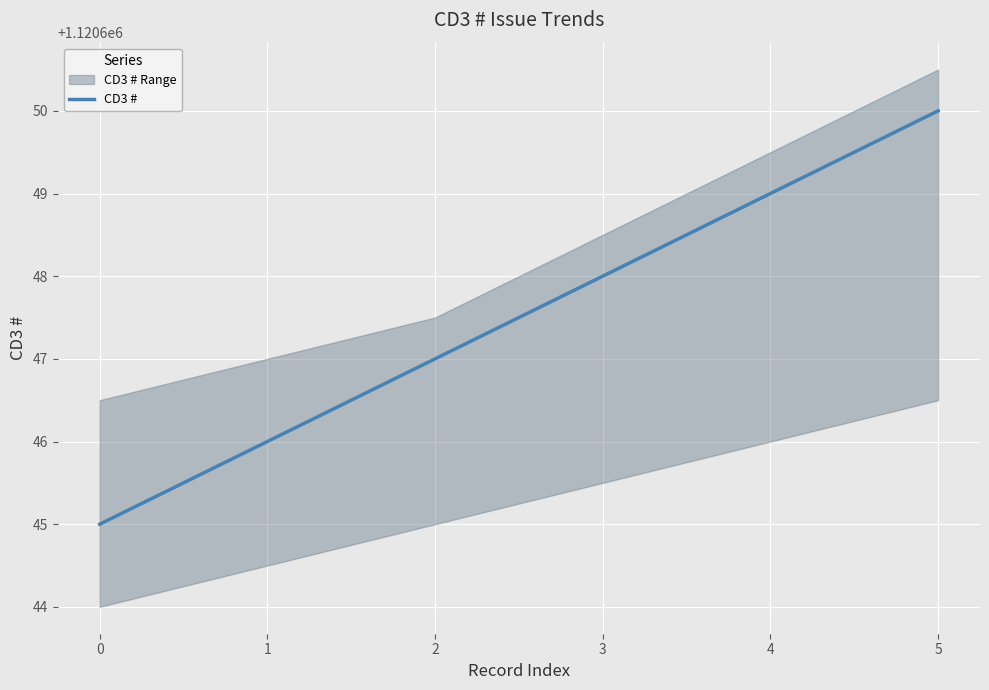

The value of CD3 # at 3 is 1120648. True or false?

True